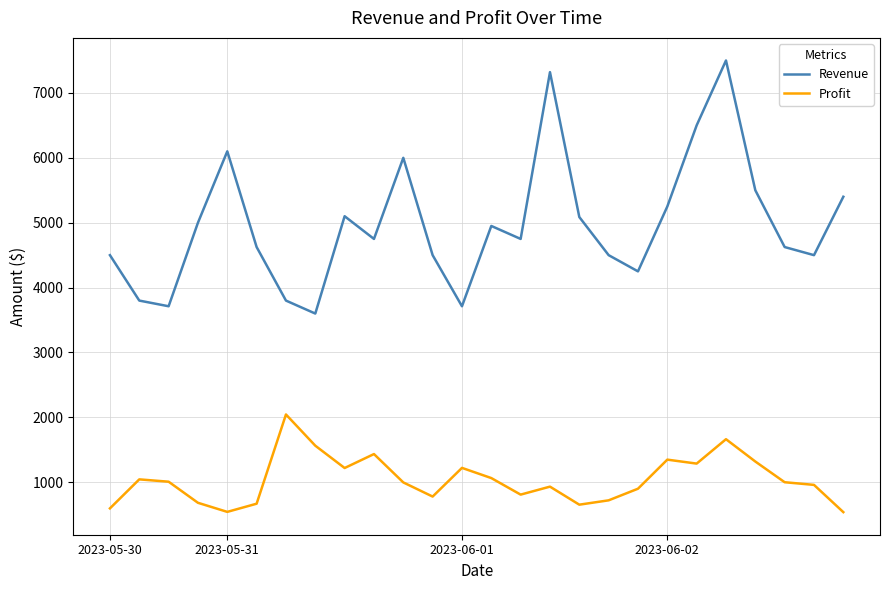

Rank the series by their average value, from lowest to highest.

Profit, Revenue